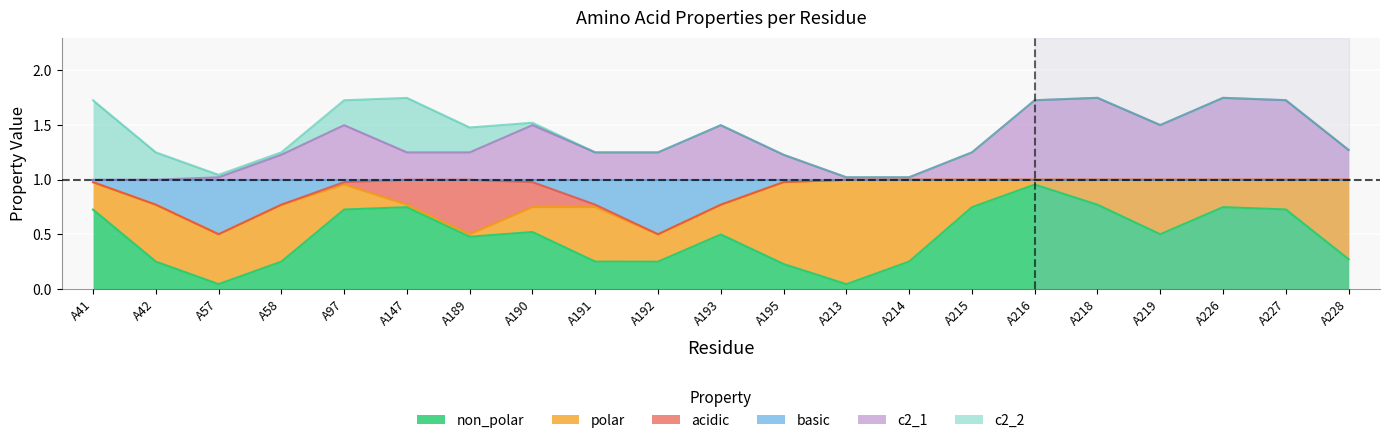

How many times do polar and basic cross each other?

3